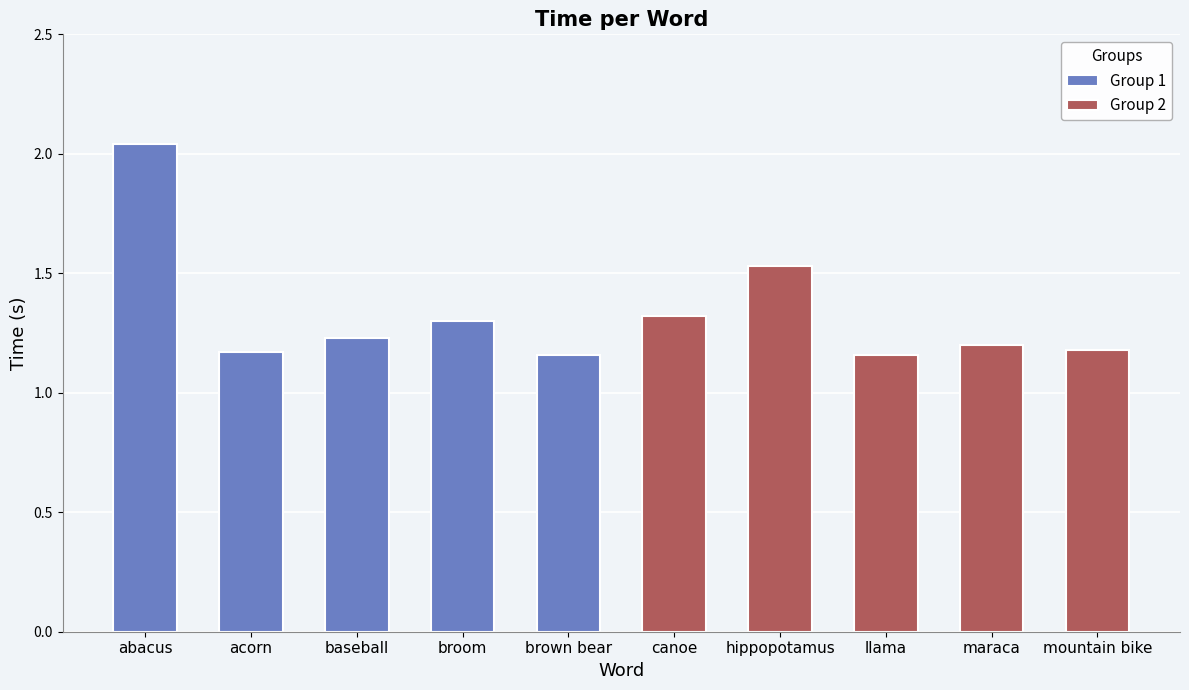

Are the bars horizontal?

No